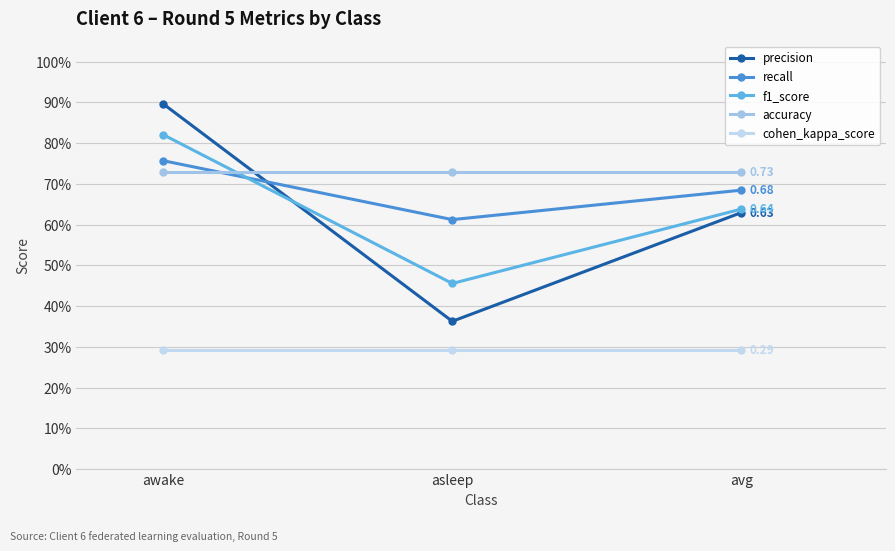

Is it true that precision equals 0.4 at asleep?

True